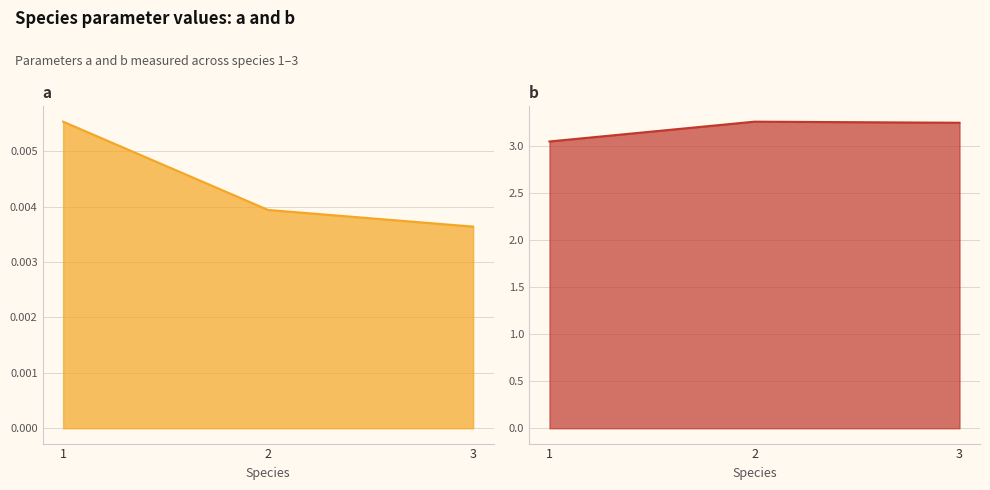

Is the value of a at 3 greater than the value of b at 3?

No